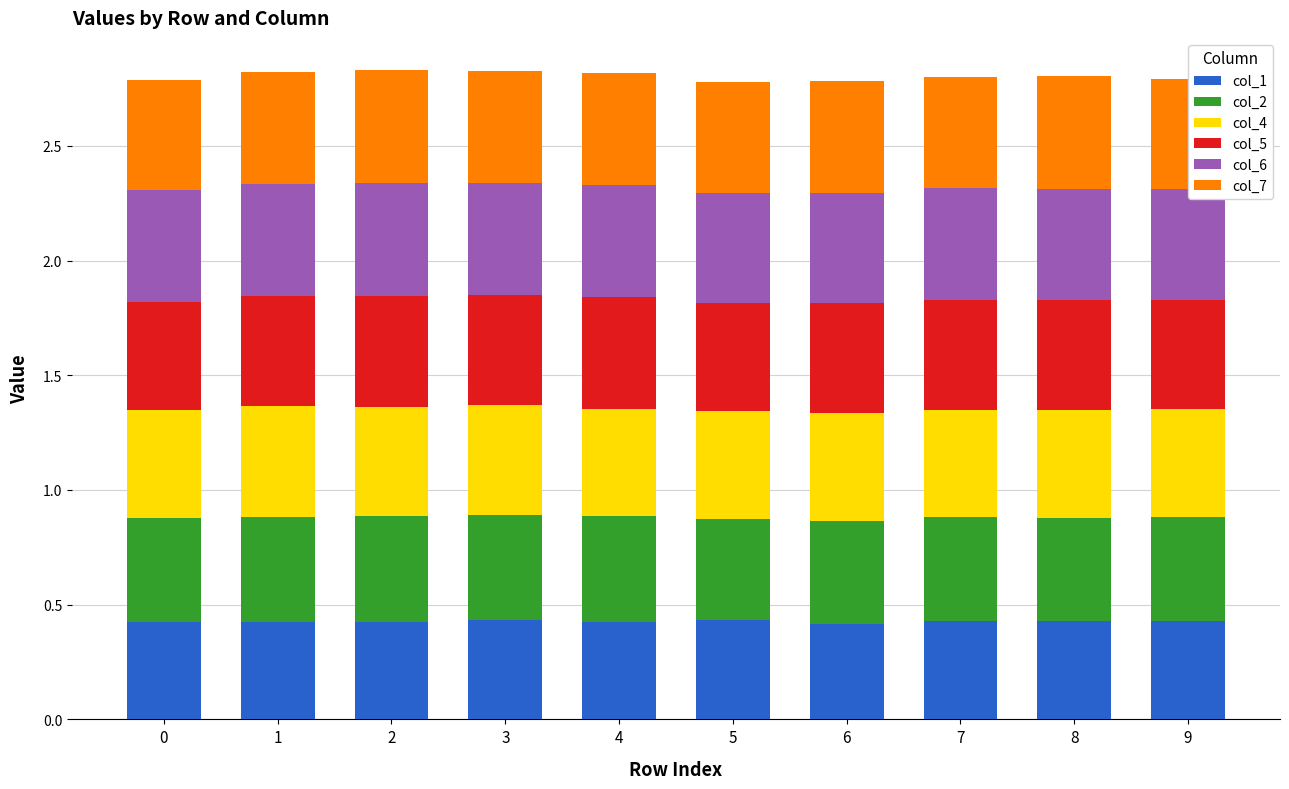

What are all the series names shown in the legend?

col_1, col_2, col_4, col_5, col_6, col_7